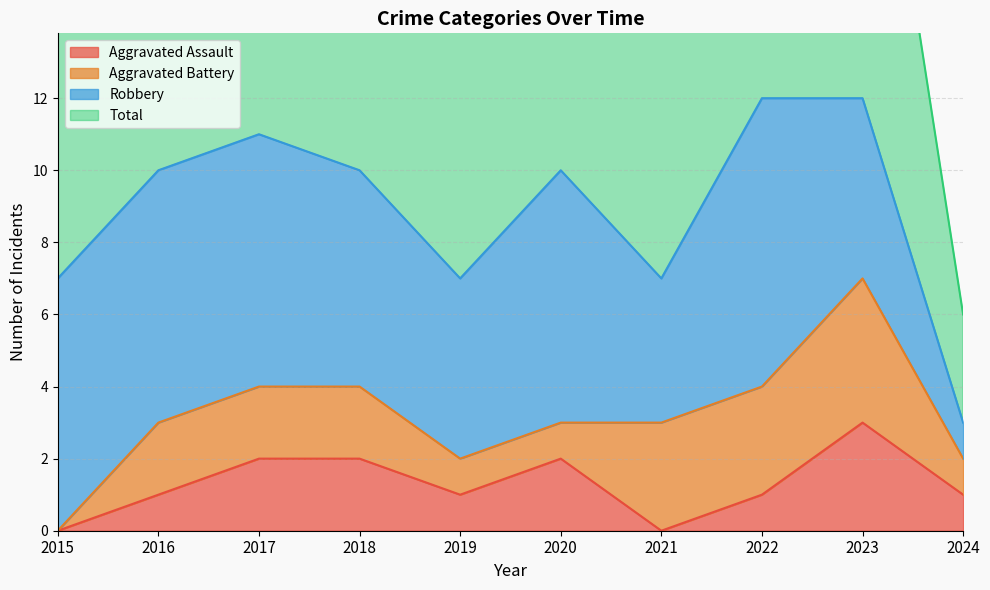

At which label does Aggravated Assault reach its peak?

2023